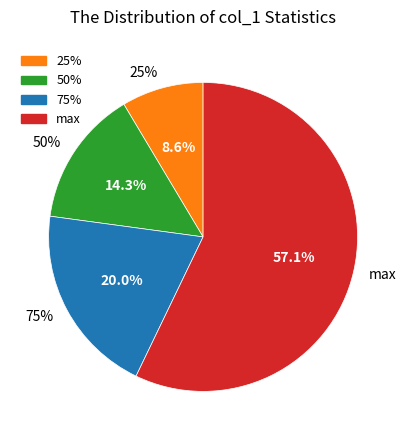

Rank the categories by value from lowest to highest.

25%, 50%, 75%, max